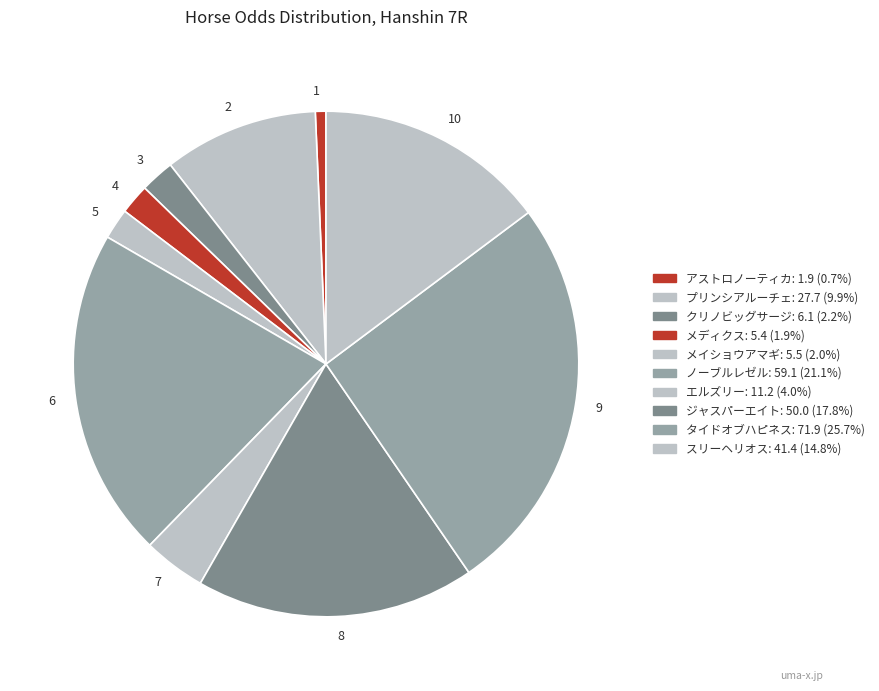

Approximately how many times larger is the value at 10 compared to 8?

0.8